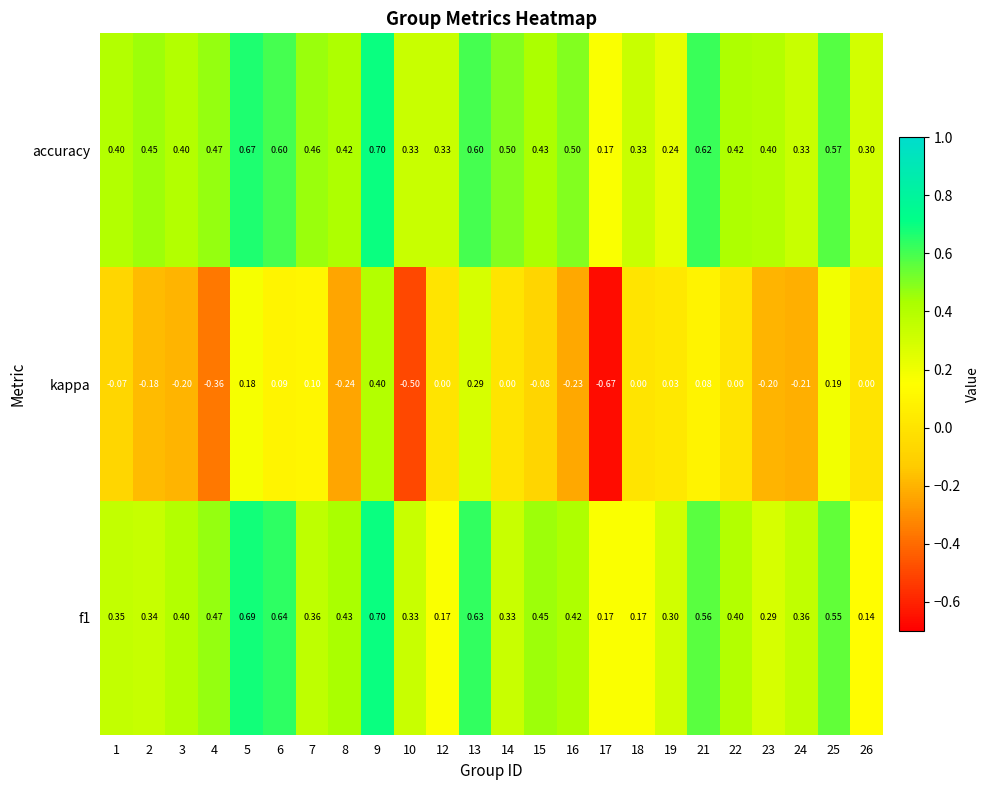

Which series has the largest total across all categories?

accuracy